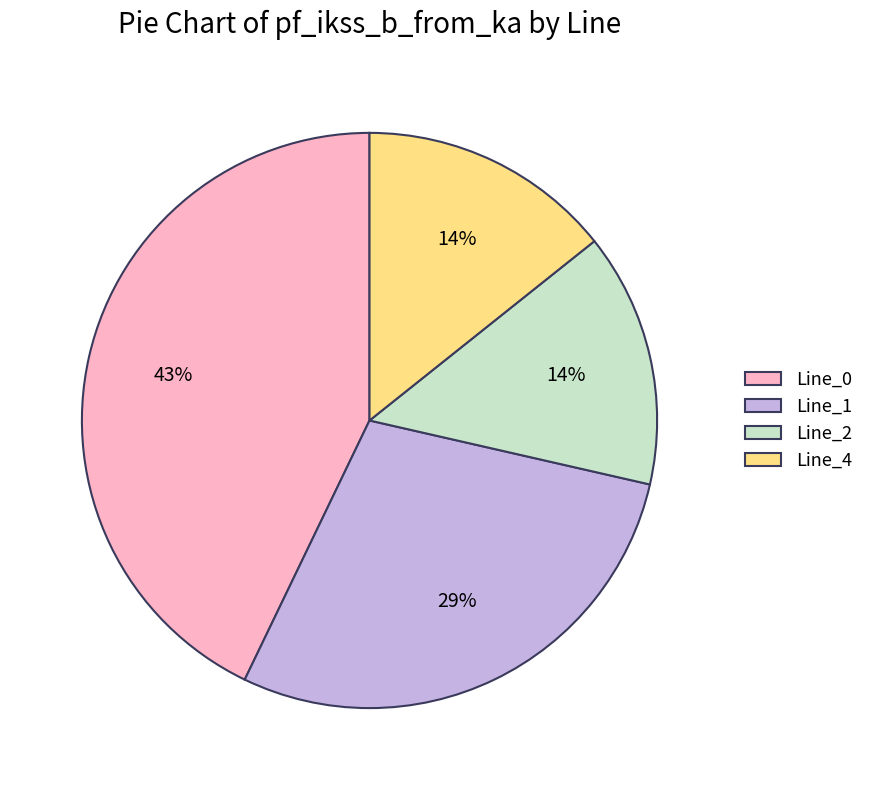

What percentage is the Line_4 slice, to the nearest percent?

14%